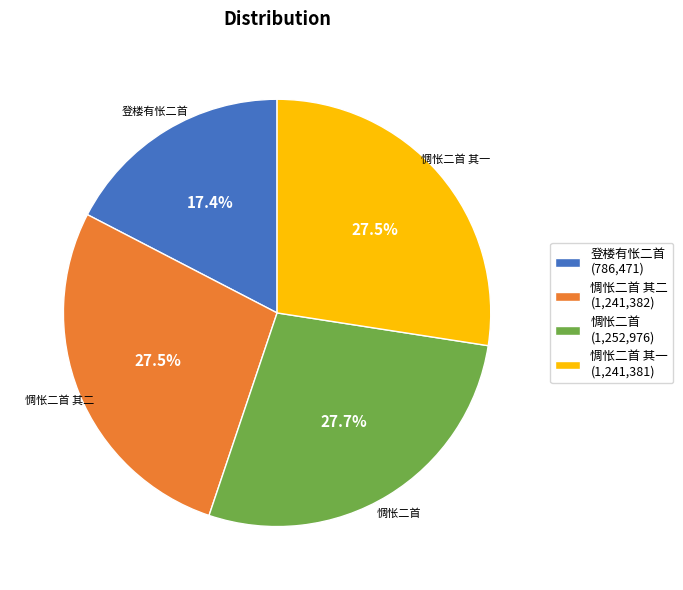

Which has a higher value, 登楼有怅二首 (786,471) or 惆怅二首 其一 (1,241,381)?

惆怅二首 其一 (1,241,381)